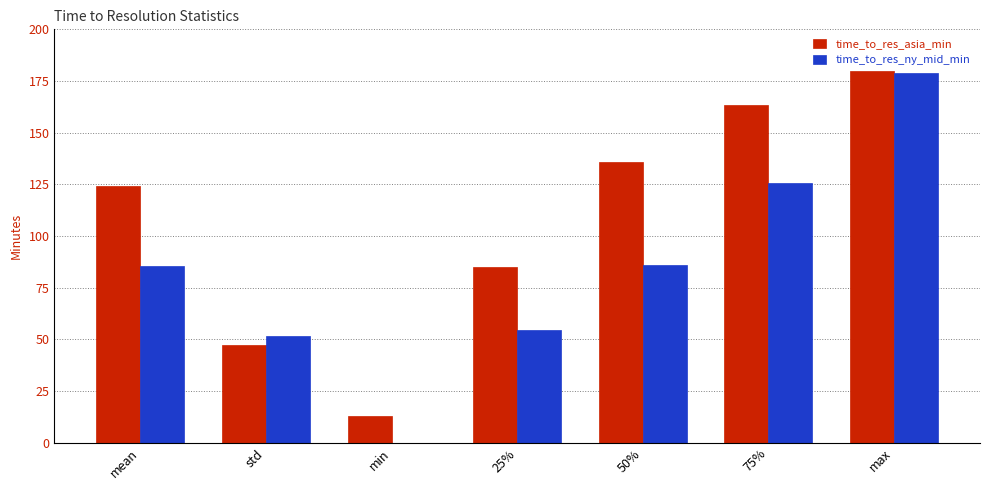

What is the greatest value displayed?

180.0